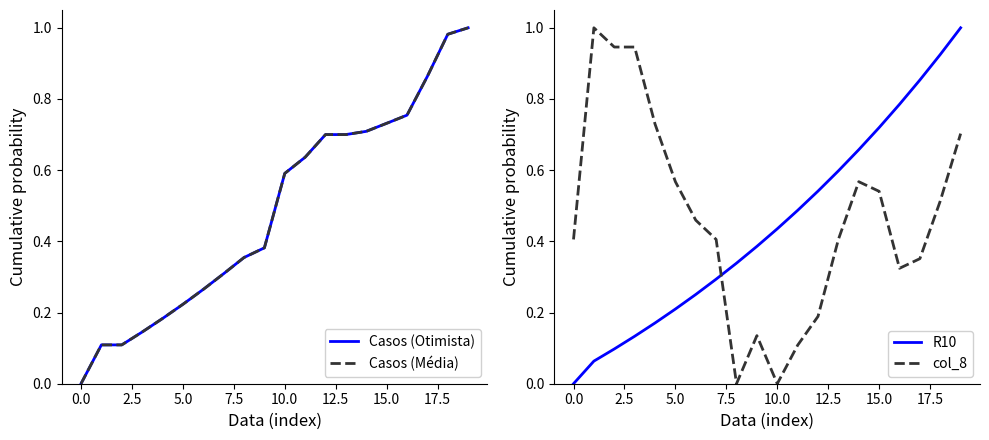

What is the value of the R10 point at the 2nd from the left?

0.1